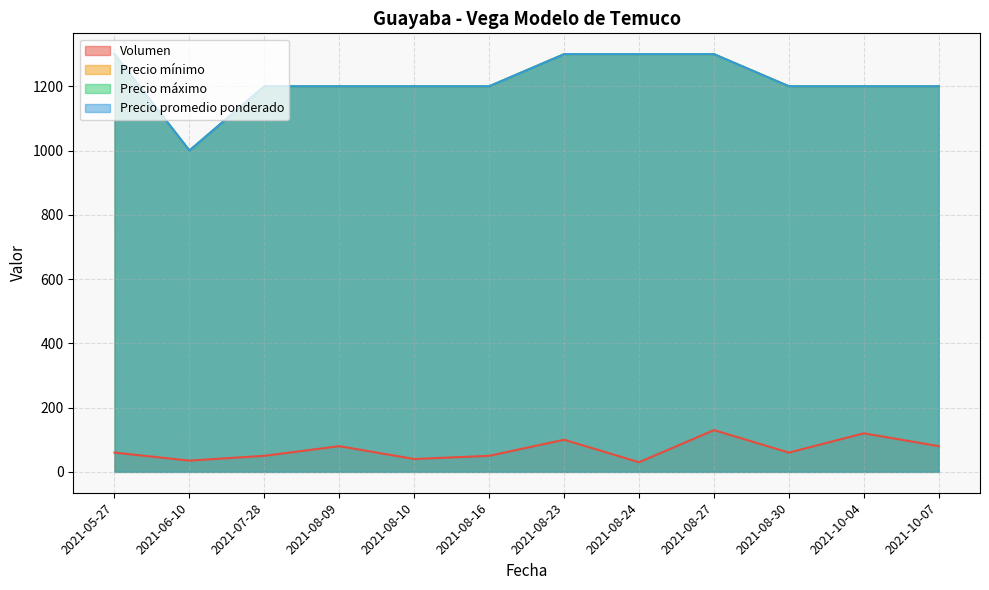

What are all the series names shown in the legend?

Volumen, Precio minimo, Precio maximo, Precio promedio ponderado